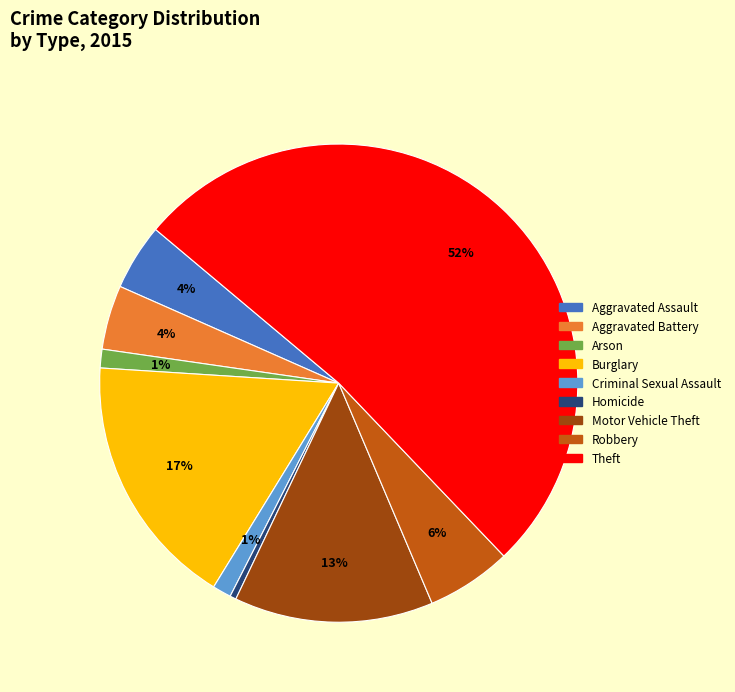

Does Robbery account for over 50% of the chart?

No